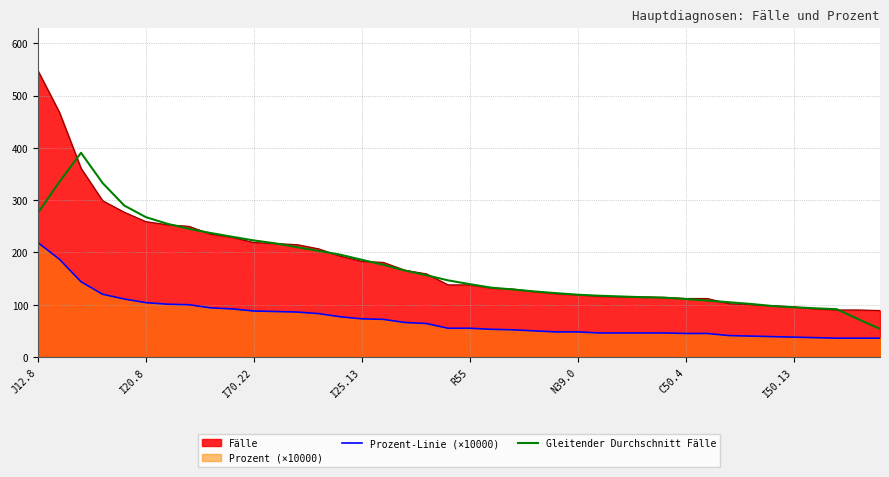

Which series has the widest spread of values?

Fälle